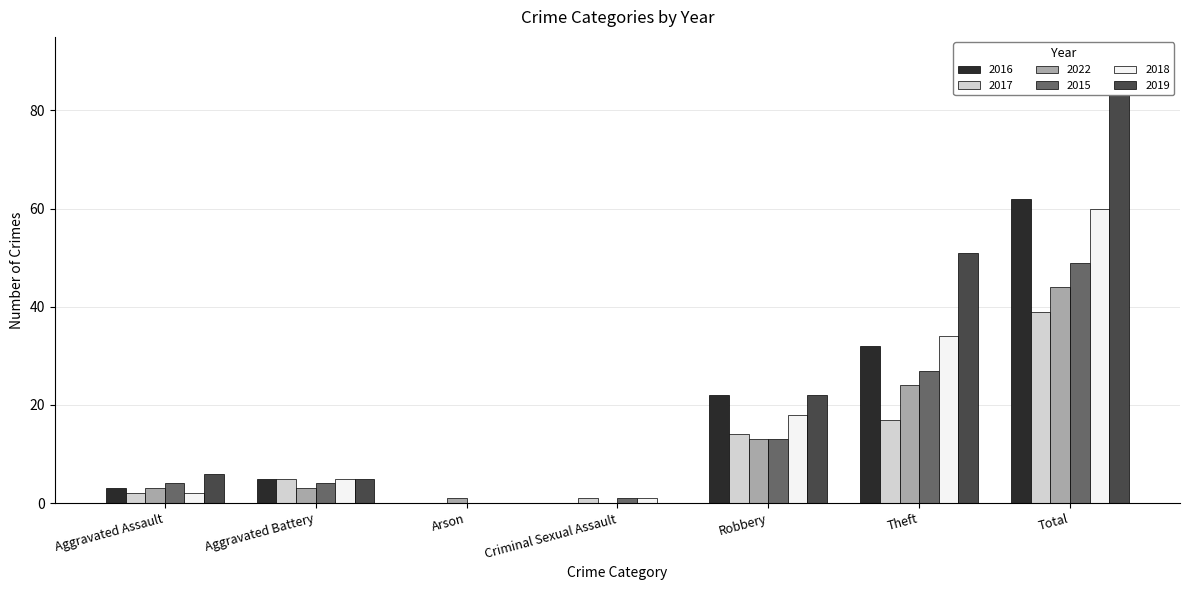

At which category is the sum across all series the highest?

Total